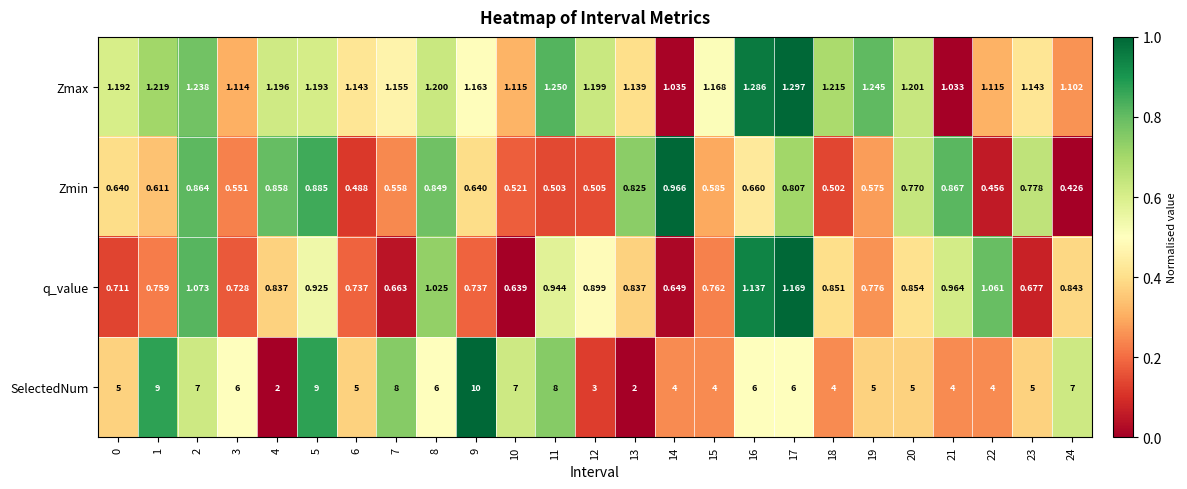

Which series has the largest total across all categories?

SelectedNum